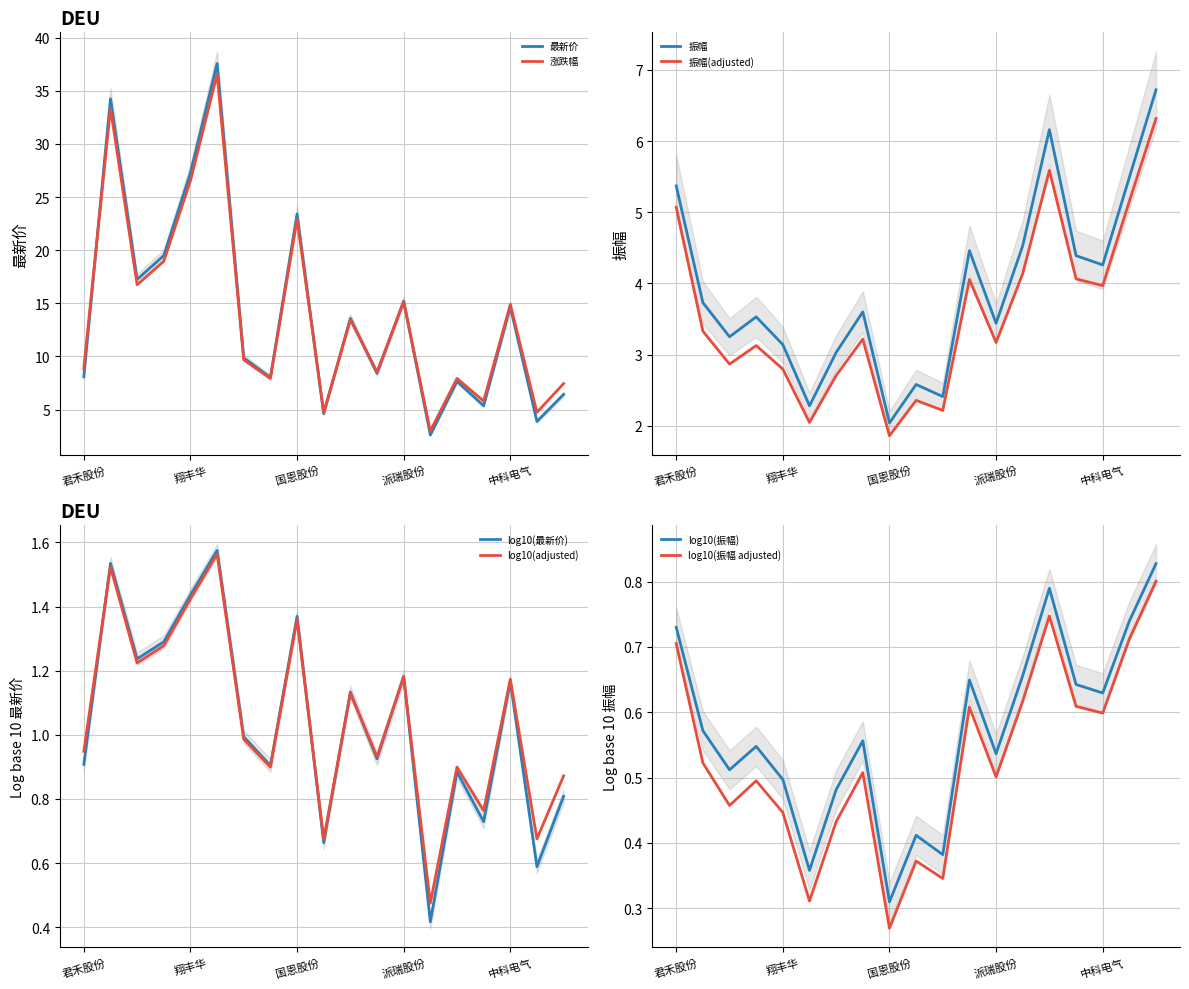

List the labels in order of 最新价 value, smallest first.

宝泰隆, 德尔未来, 方大炭素, 温州宏丰, 银龙股份, 露笑科技, 力合科创, 君禾股份, 楚江新材, 海特高新, 中天科技, 中科电气, 派瑞股份, 沃特股份, 金博股份, 国恩股份, 翔丰华, 信德新材, 中天火箭